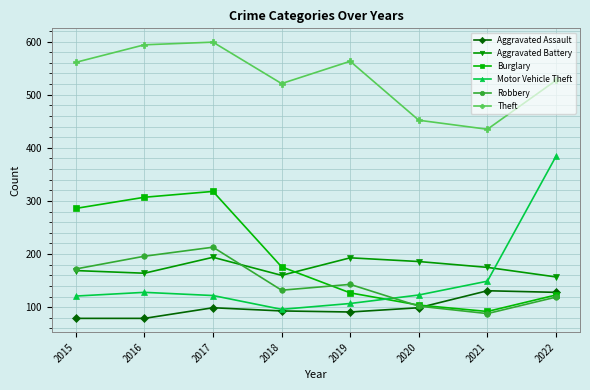

Count the number of categories in the chart.

8